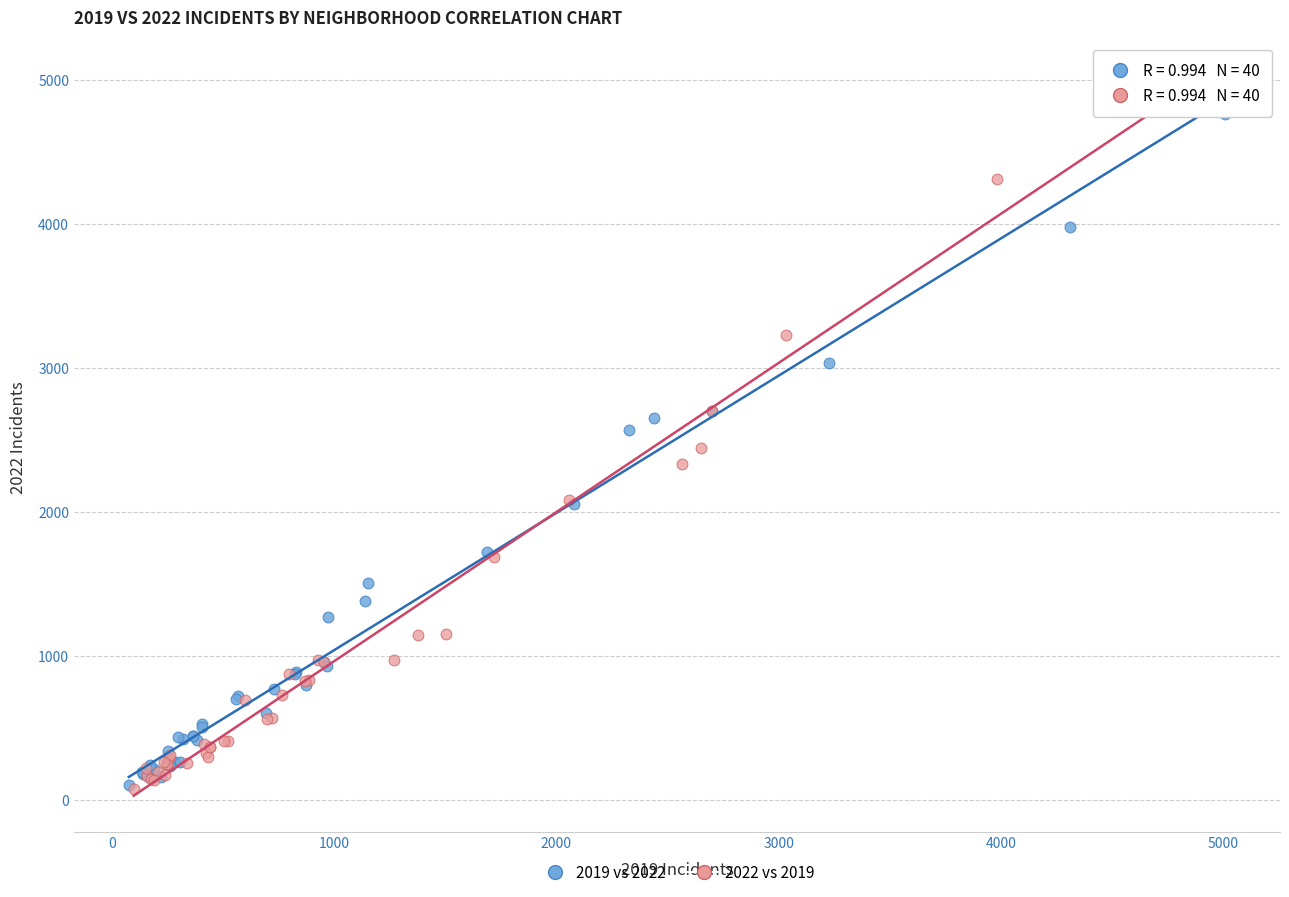

Which series has the widest spread of Y values?

2022 vs 2019